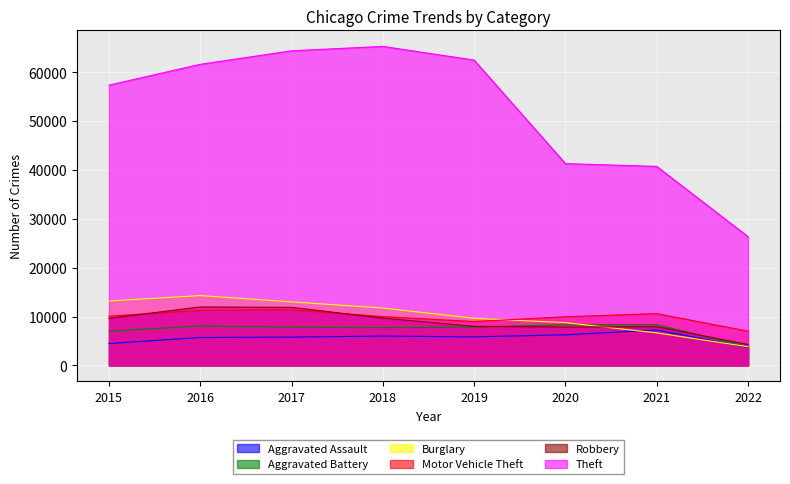

Which series has the widest spread of values?

Theft